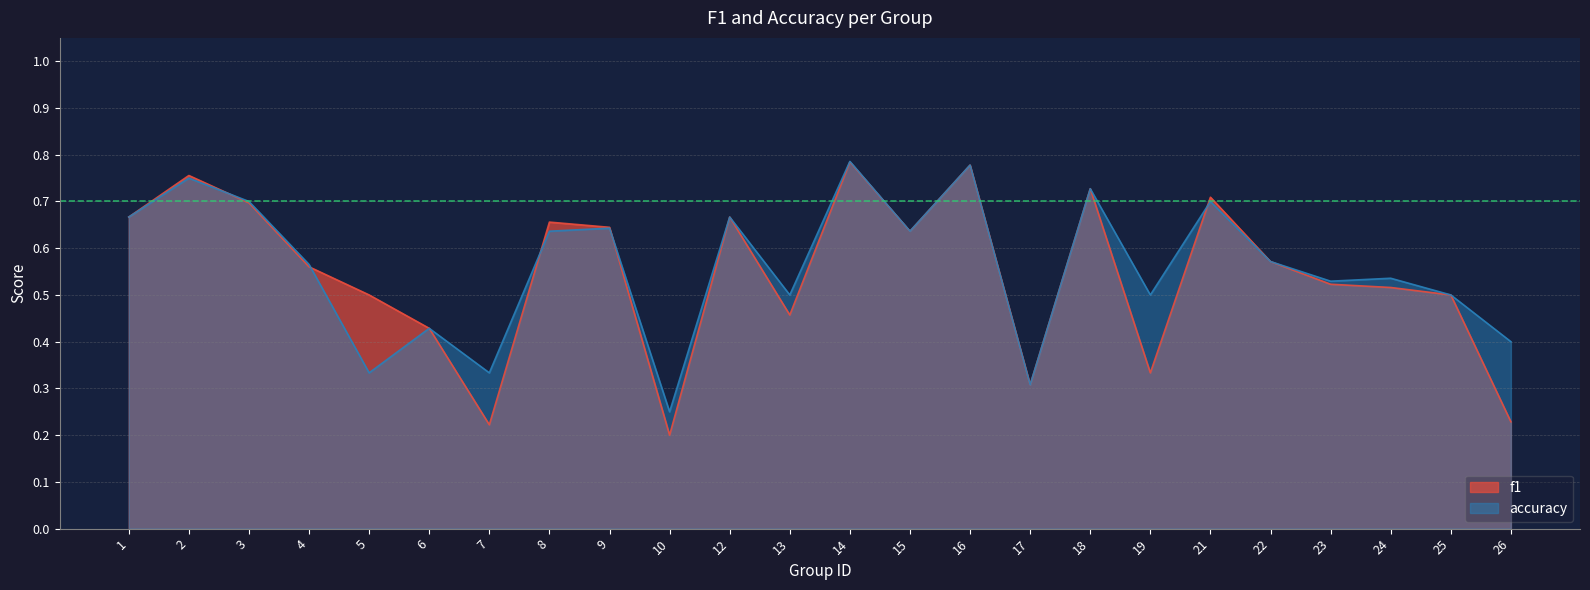

How many interior local peaks does the accuracy series have?

9